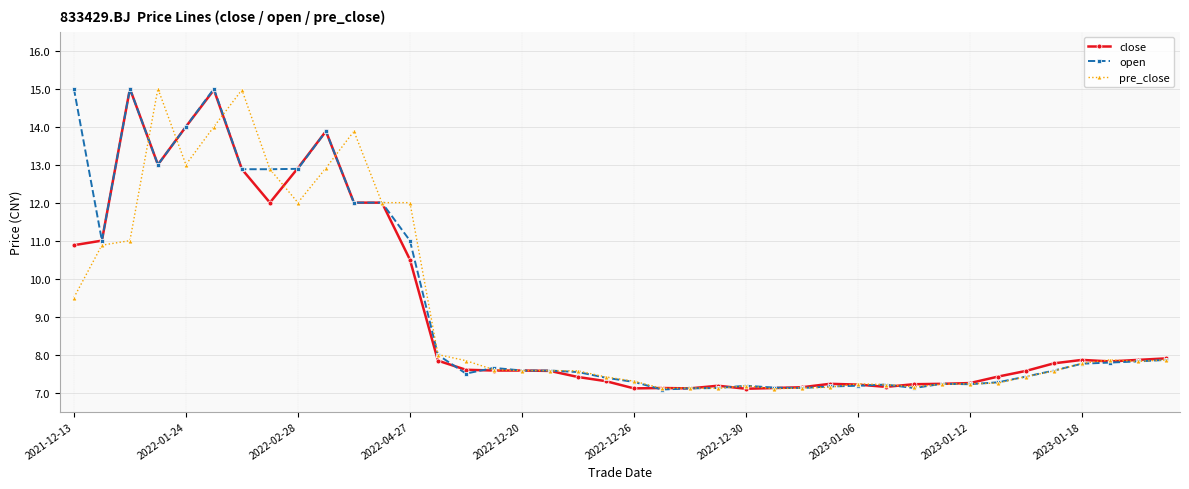

What is the value of the pre_close point at the 25th from the left?

7.2